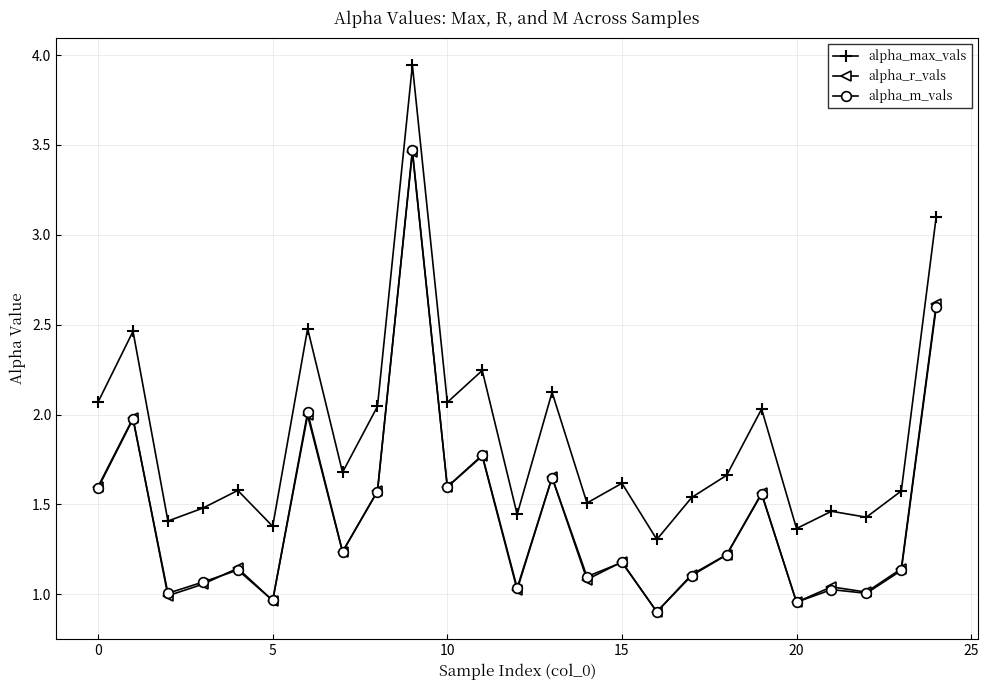

True or false: alpha_m_vals has more than 0 interior local peaks.

True